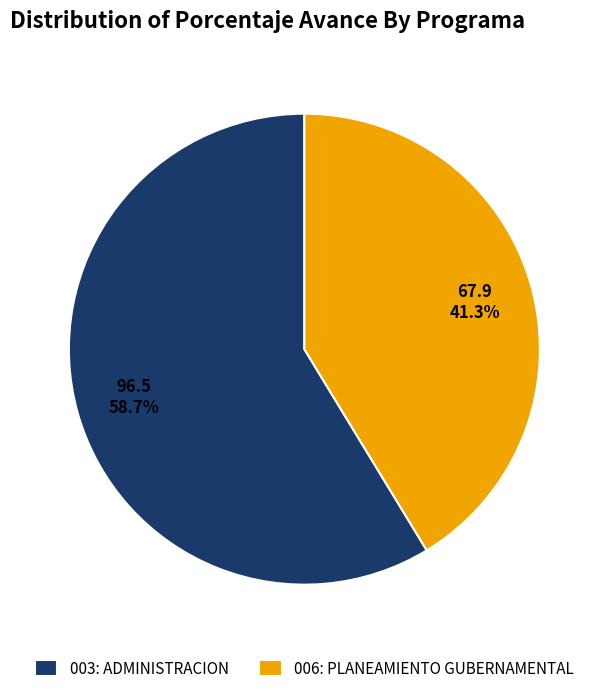

What percentage do 003: ADMINISTRACION and 006: PLANEAMIENTO GUBERNAMENTAL together represent?

100.0%